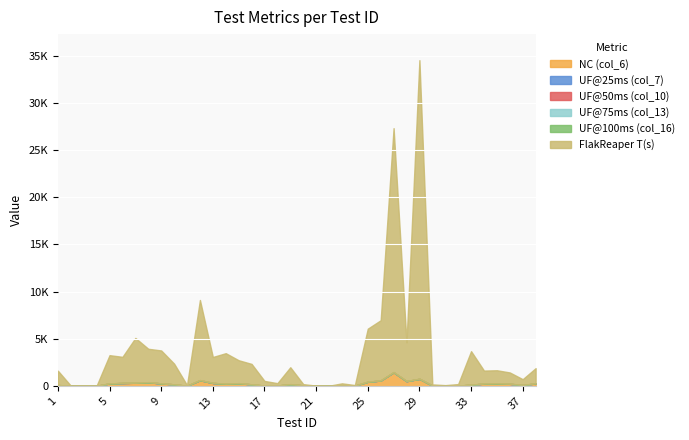

What is the total value across all series at 32?

184